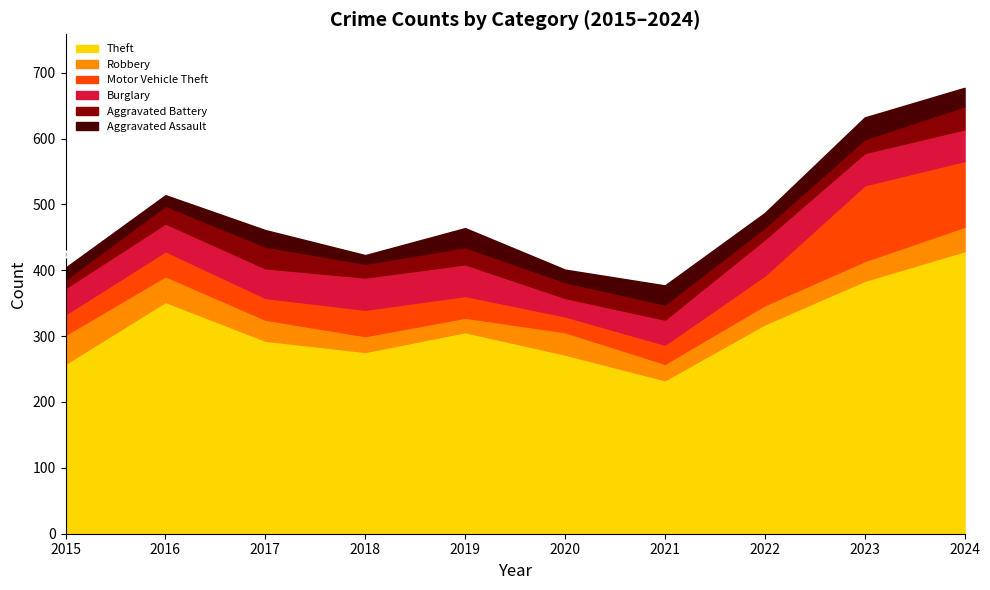

Between 2018 and 2017, which is larger?

2017